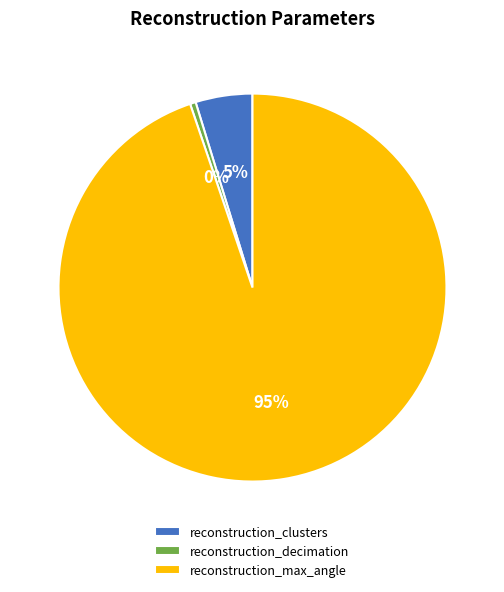

What percentage is the reconstruction_clusters slice, to the nearest percent?

5%